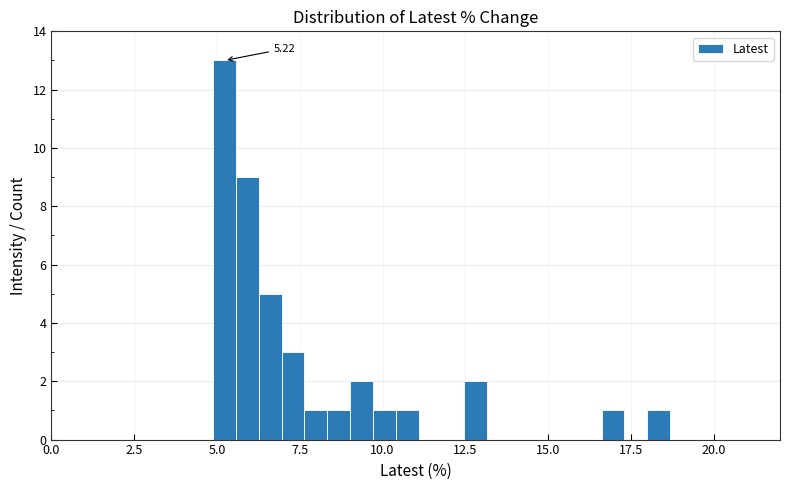

Read against the x-axis, roughly where is the centre of the tallest bar?

5.0